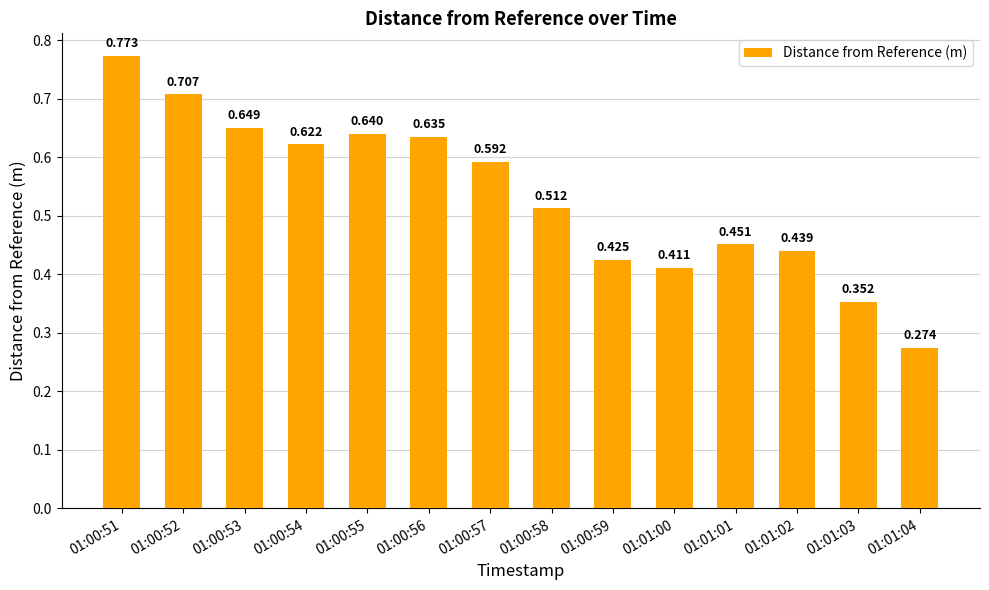

List the labels in order of value, largest first.

01:00:51, 01:00:52, 01:00:53, 01:00:55, 01:00:56, 01:00:54, 01:00:57, 01:00:58, 01:01:01, 01:01:02, 01:00:59, 01:01:00, 01:01:03, 01:01:04